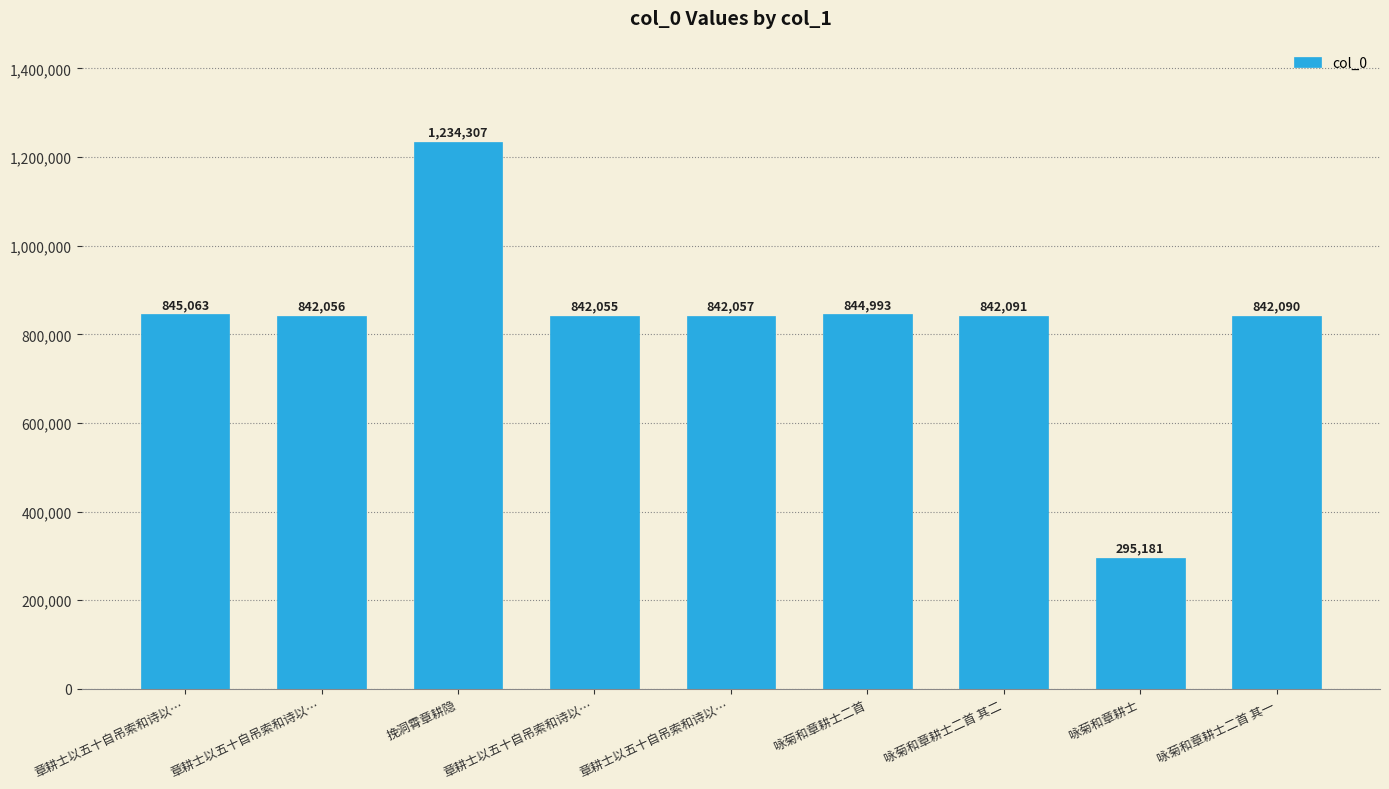

Are the bars horizontal?

No